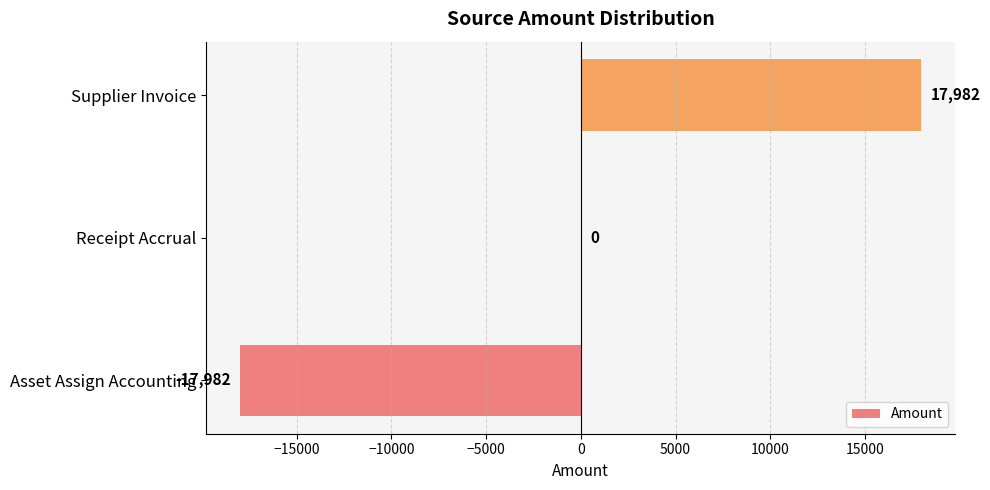

How many data points does each series have?

3